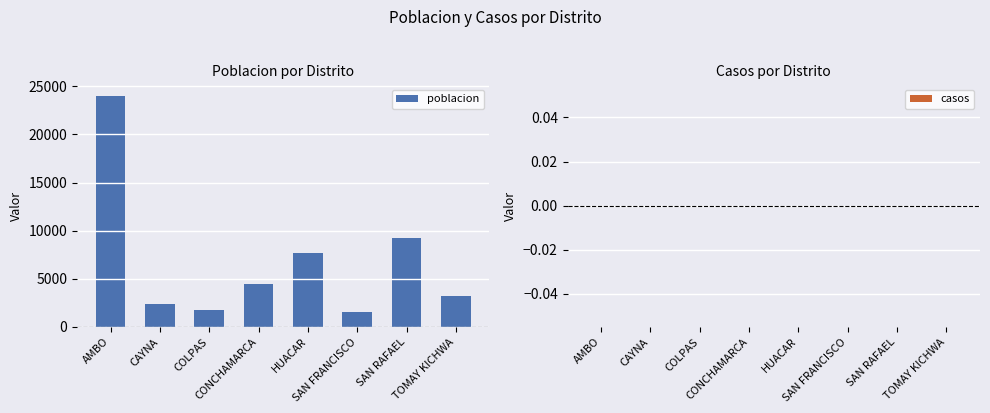

What is the greatest value displayed?

24006